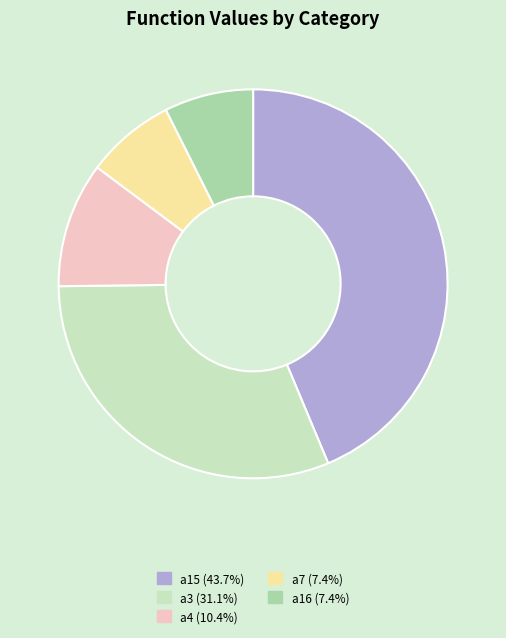

Do a3 (31.1%) and a4 (10.4%) together represent more than half of the pie?

No